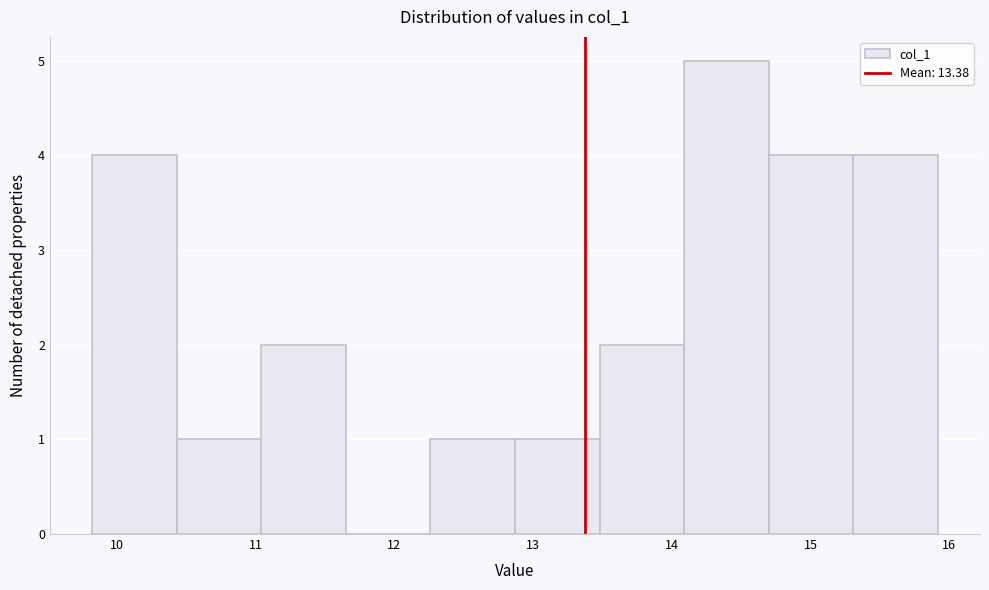

Reading left to right, transcribe this chart: for each bar, give the range it covers on the x-axis and its height. Neither the bar edges nor the heights are printed on the chart, so give them approximately, as read against the axes.

9.8 to 10.4: 4
10.4 to 11.0: 1
11.0 to 11.7: 2
11.7 to 12.3: 0
12.3 to 12.9: 1
12.9 to 13.5: 1
13.5 to 14.1: 2
14.1 to 14.7: 5
14.7 to 15.3: 4
15.3 to 15.9: 4